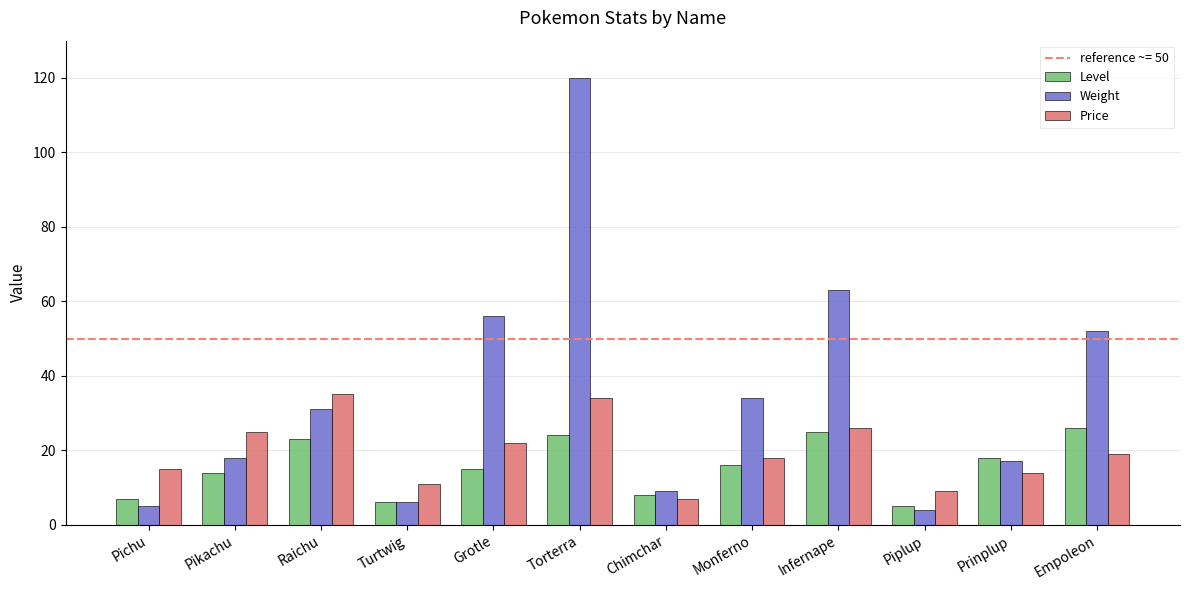

What is the label of the 4th bar from the left?

Turtwig